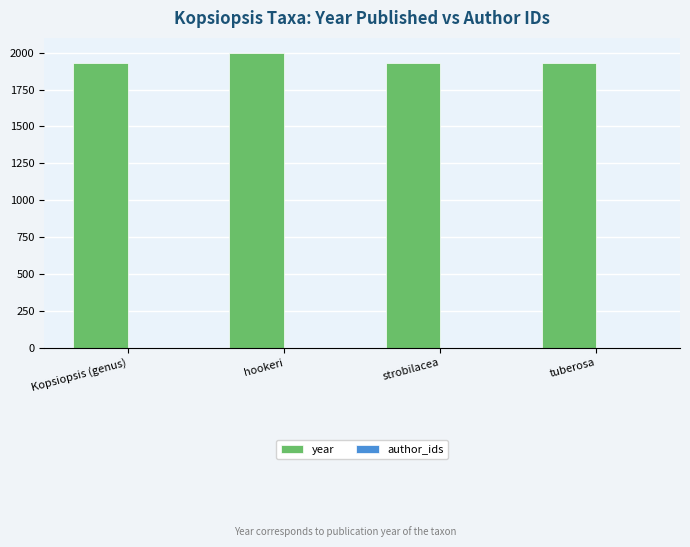

The value at Kopsiopsis (genus) is 1930. True or false?

True